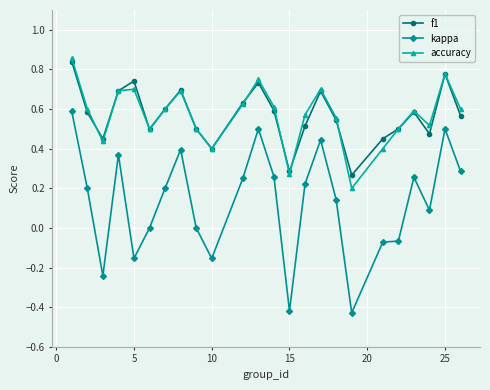

True or false: kappa and accuracy cross at least once.

False